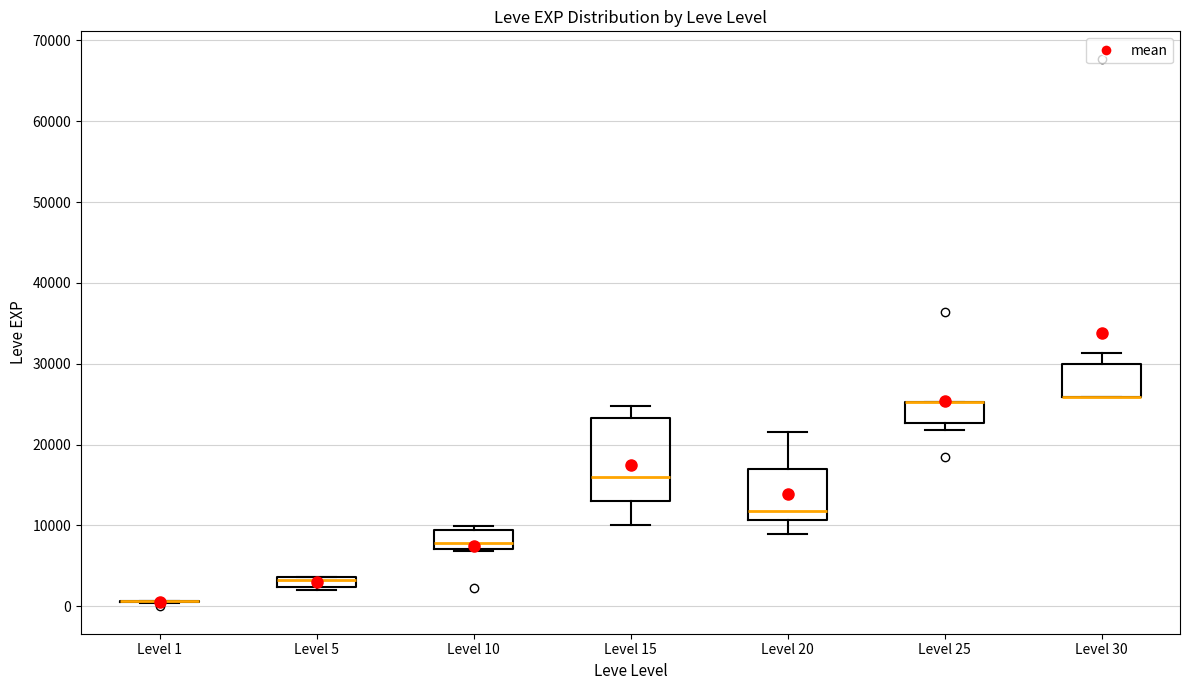

Where is the upper edge of the box for Level 20 on the y-axis? The values are not printed on the chart, so give them approximately, as read against the axis.

17000